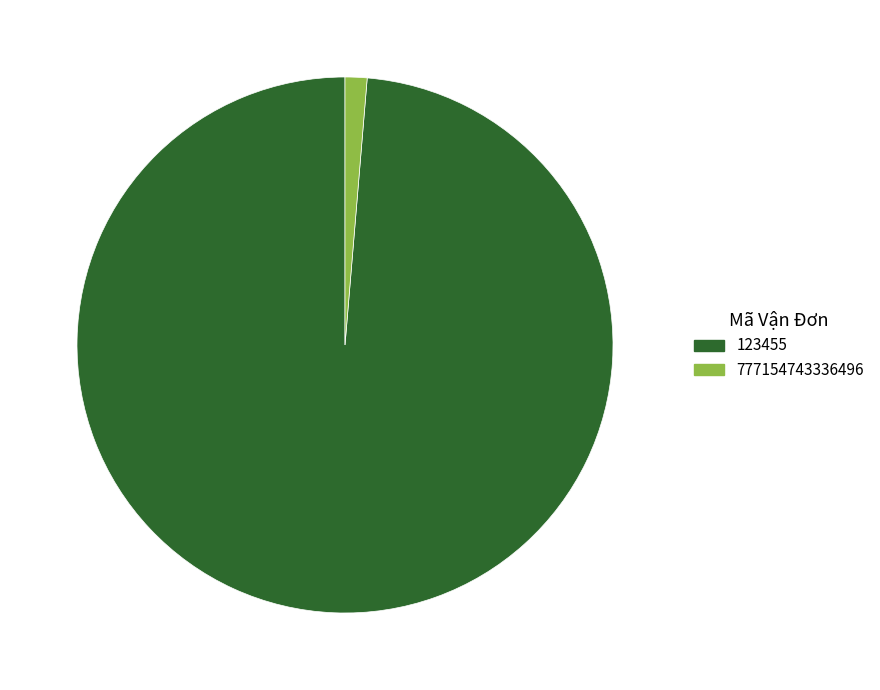

What is the smallest slice in the pie chart?

777154743336496